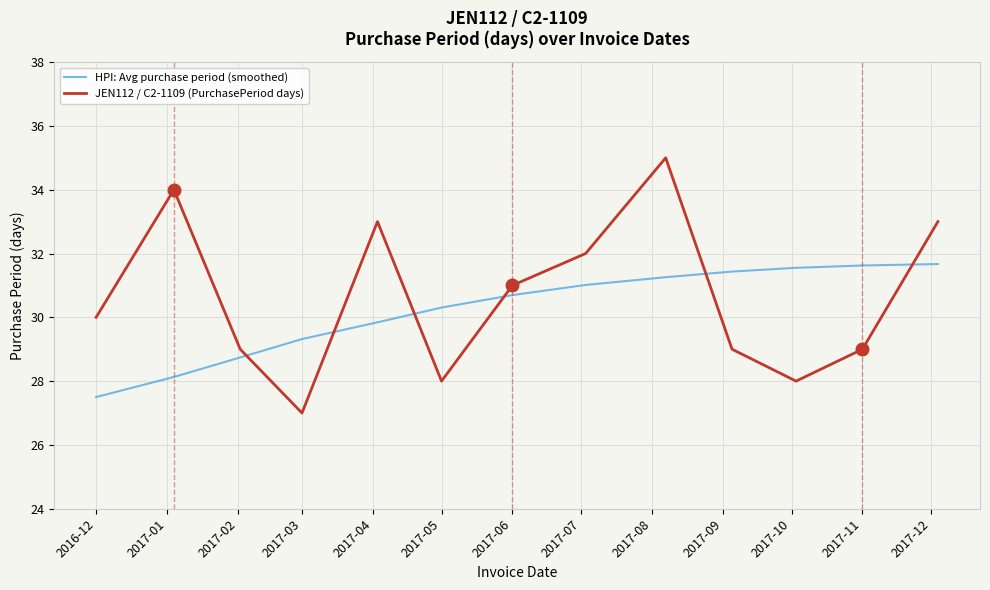

Which series has the widest spread of values?

JEN112 / C2-1109 (PurchasePeriod days)